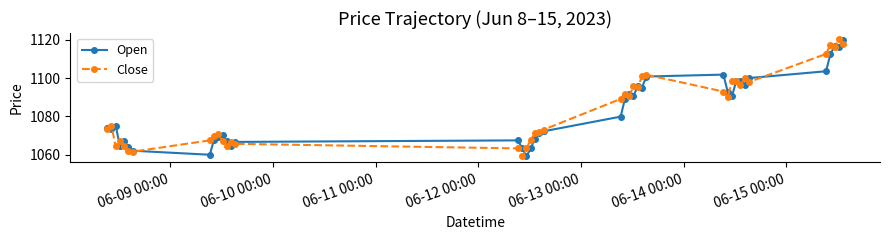

What is the highest value of the Close series?

1120.5